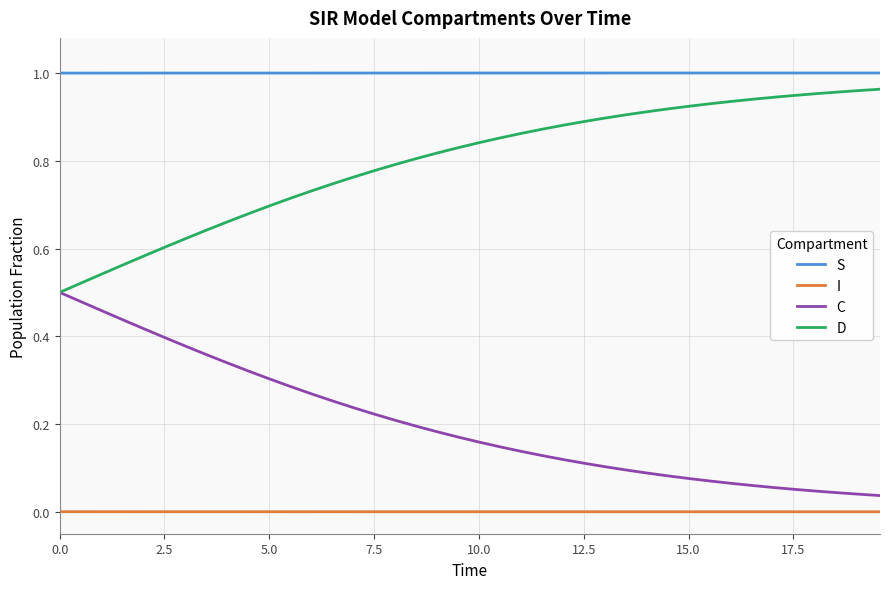

Which series has the largest total across all categories?

S